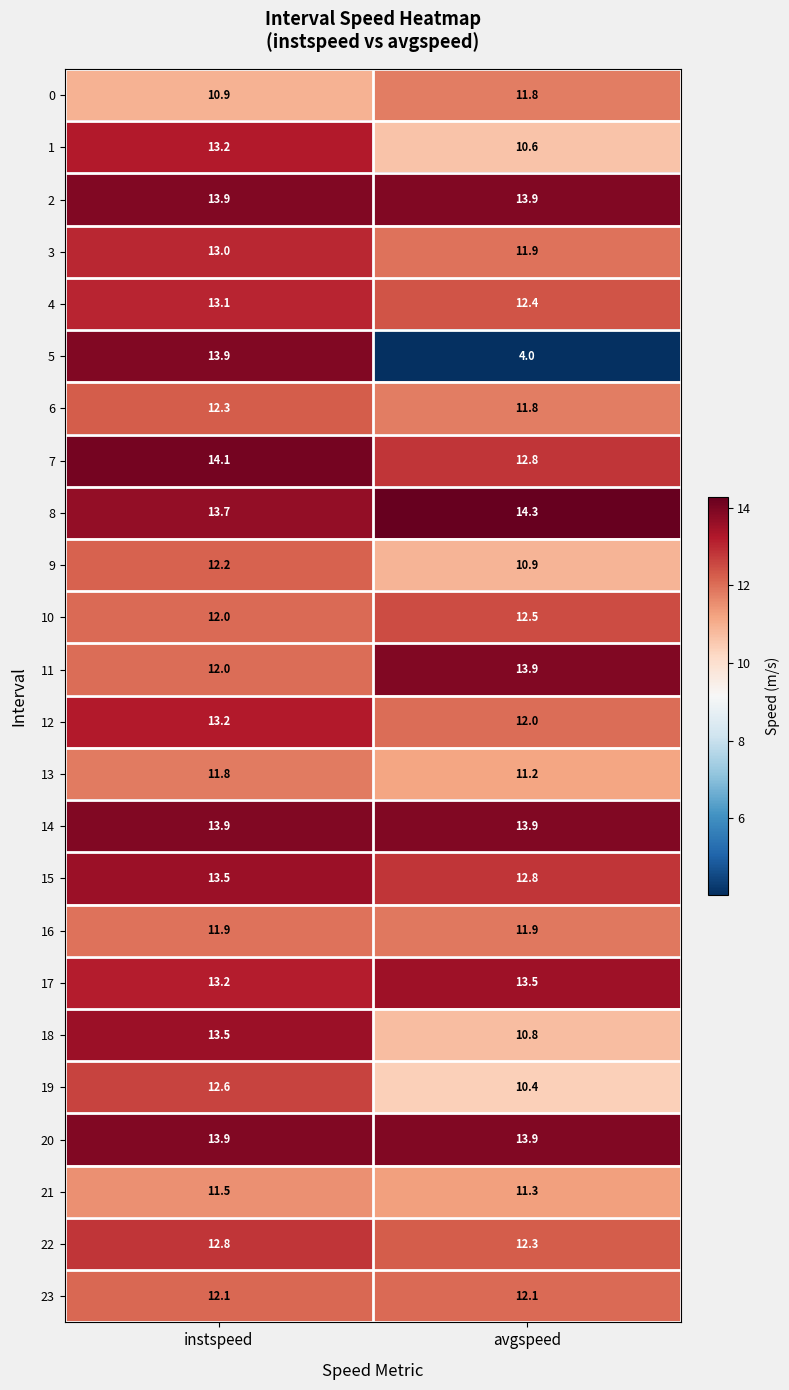

What is the minimum value for 3?

11.9